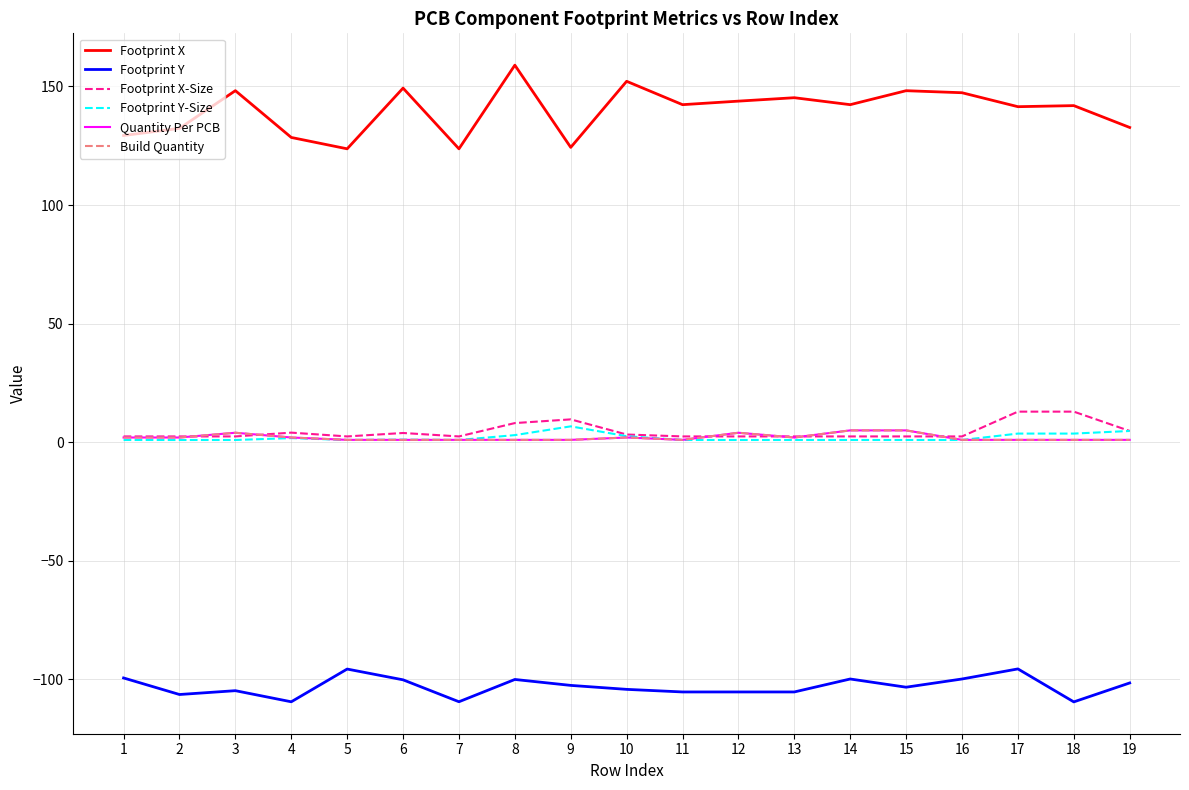

Which series changed the most between 4 and 14?

Footprint X